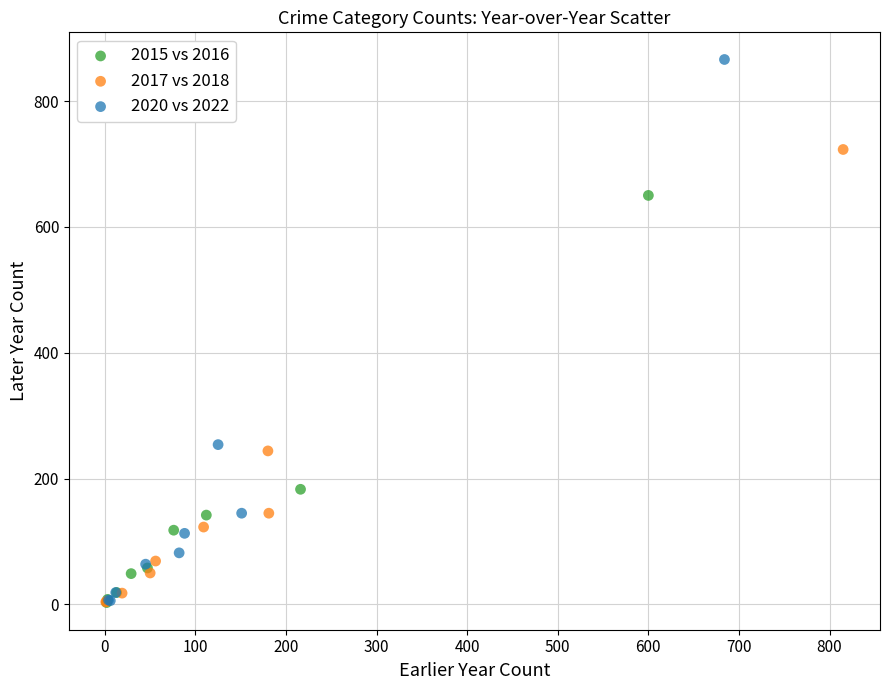

What are all the series names shown in the legend?

2015 vs 2016, 2017 vs 2018, 2020 vs 2022